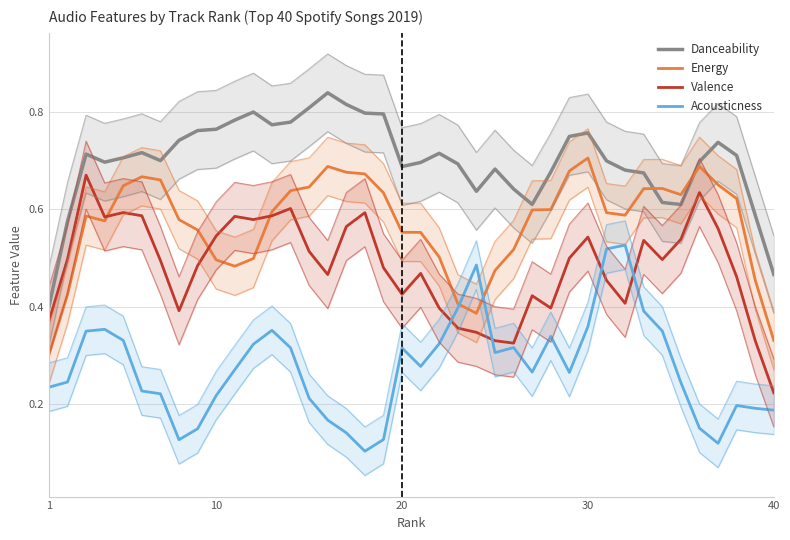

What is the greatest value displayed?

0.8